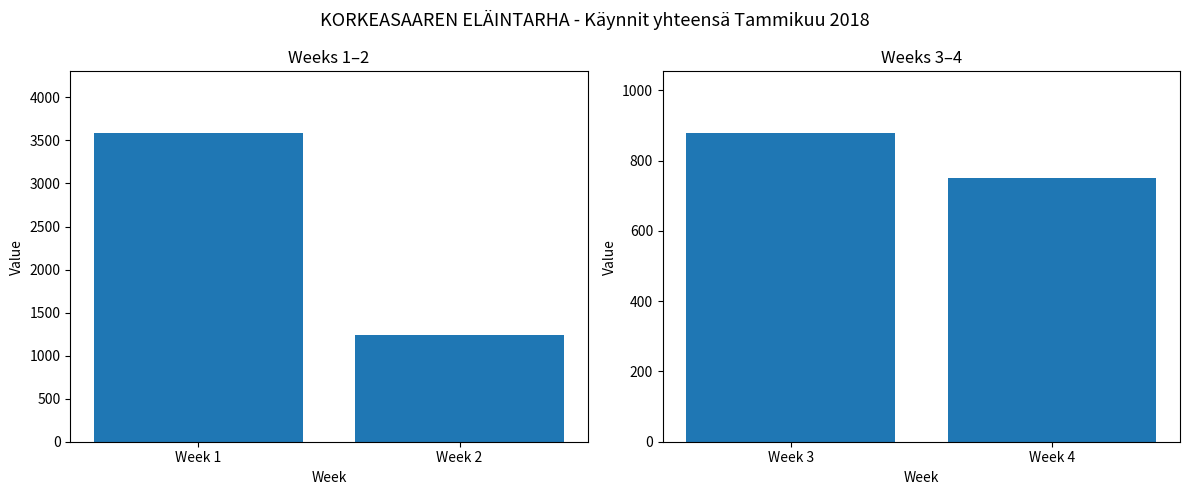

Reading left to right, list all the values displayed in this chart.

Visits (Weeks 1-2): Week 1=3585	Week 2=1235
Visits (Weeks 3-4): Week 1=878	Week 2=750